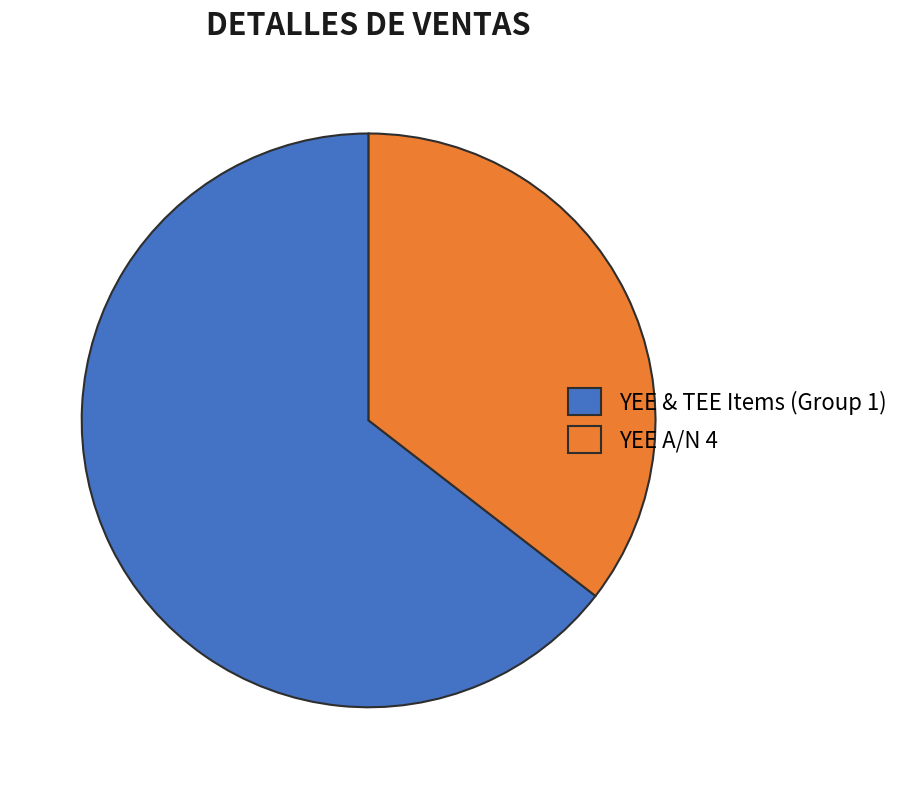

Approximately how many times larger is the value at YEE A/N 4 compared to YEE & TEE Items (Group 1)?

0.5